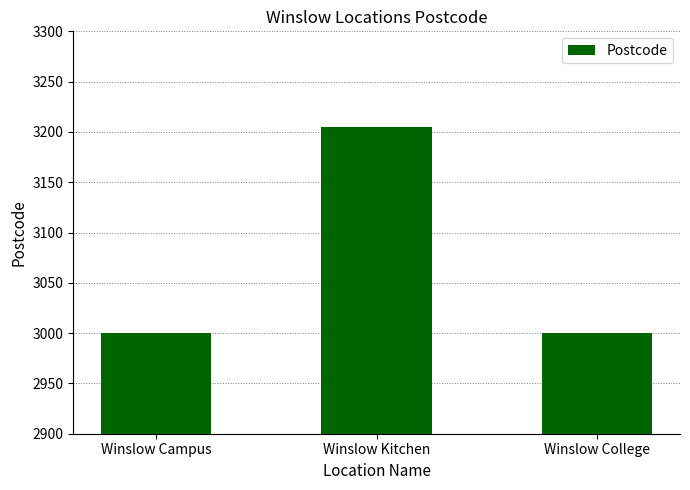

What is the label of the 3rd bar from the right?

Winslow Campus